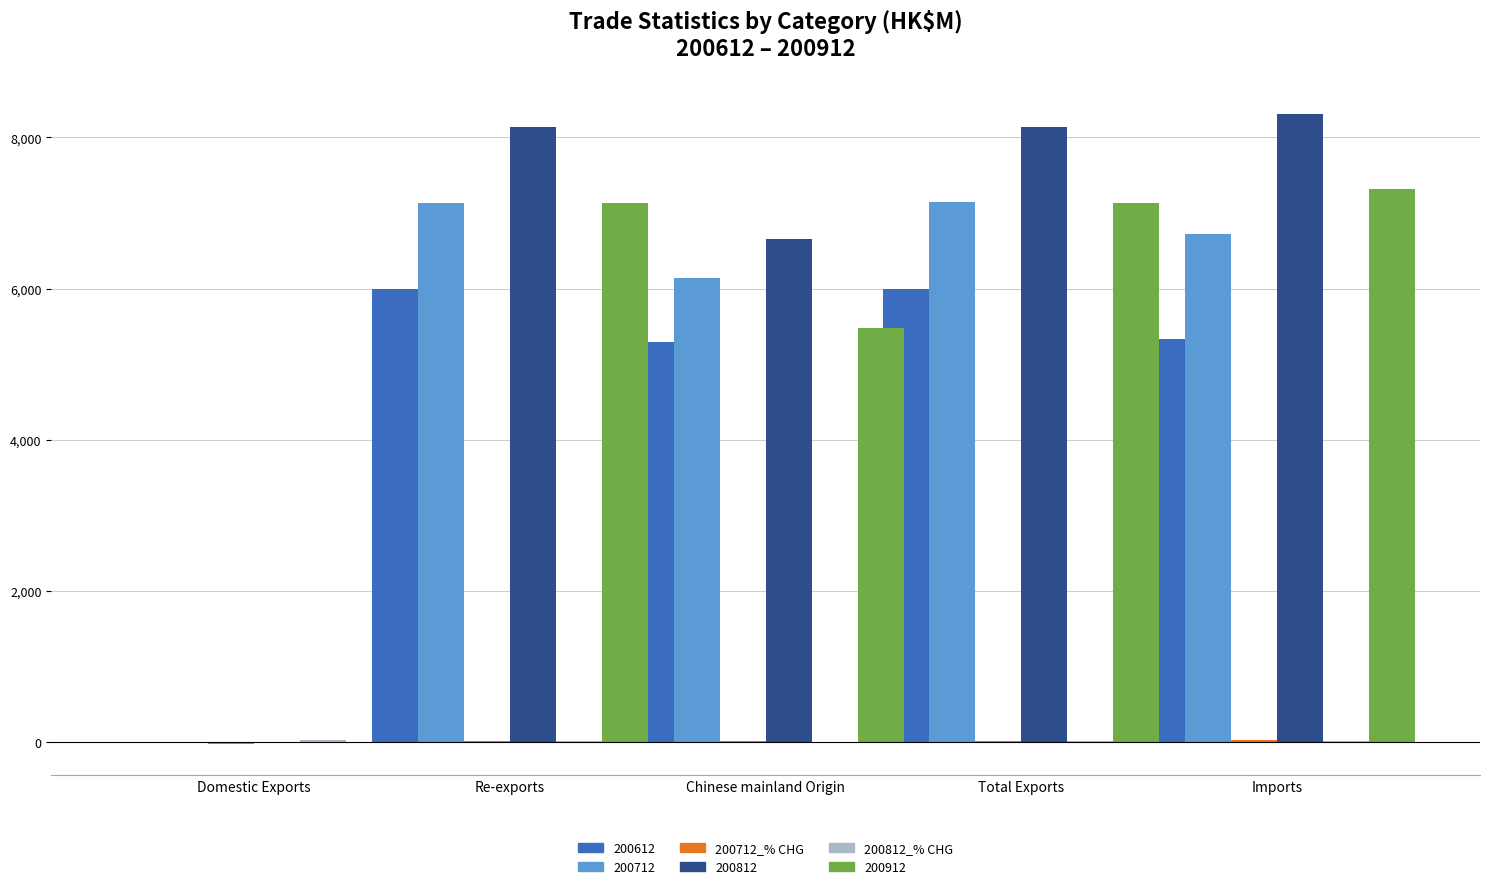

What is the total value across all series at Re-exports?

28425.9